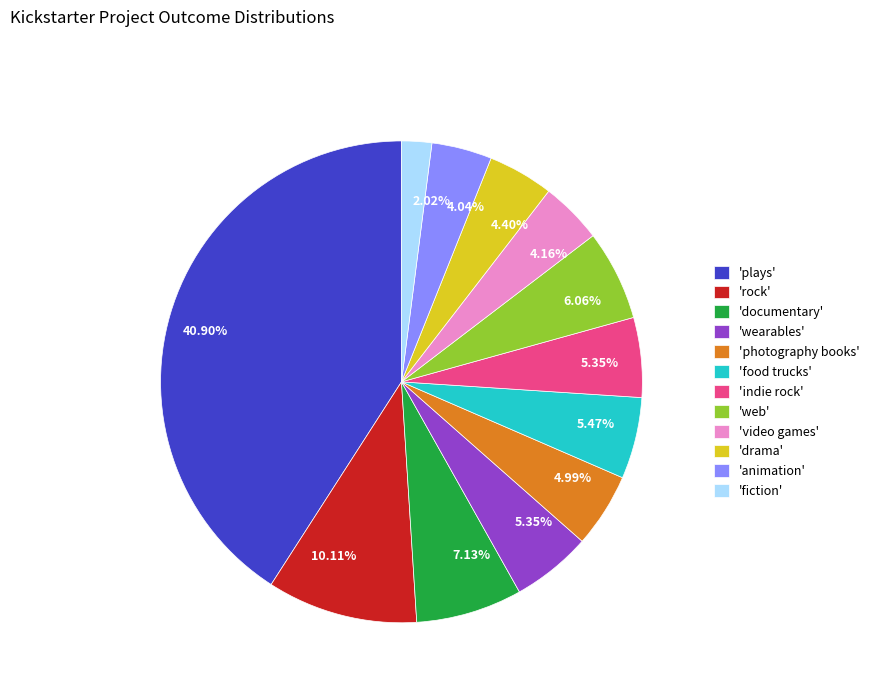

How many segments does this pie chart have?

12